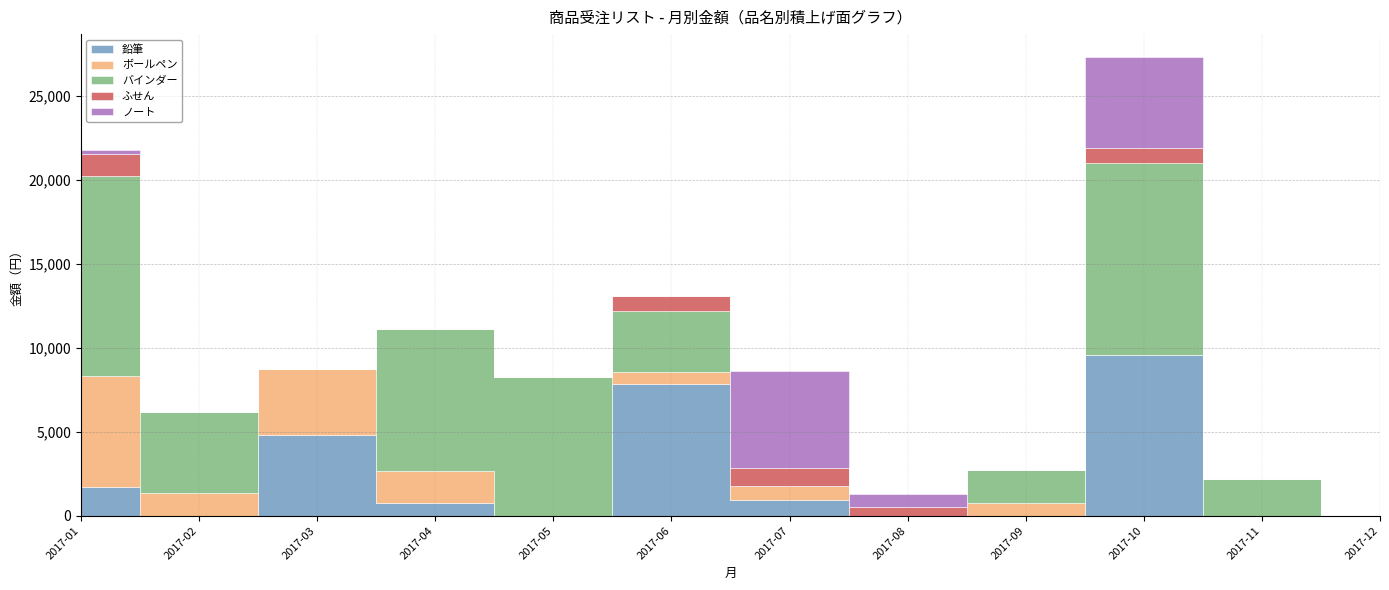

How many lines are shown in the chart?

5